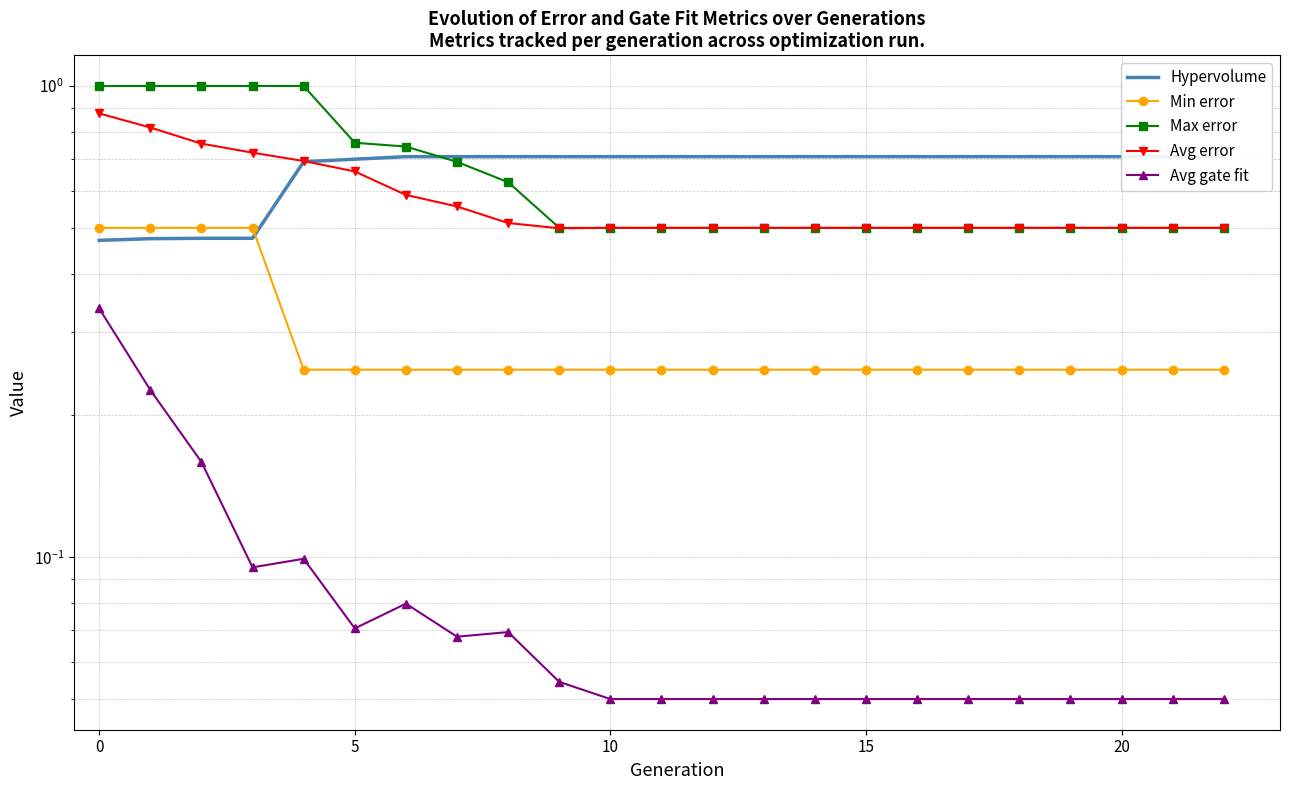

What is the average value of the Avg error series?

0.6